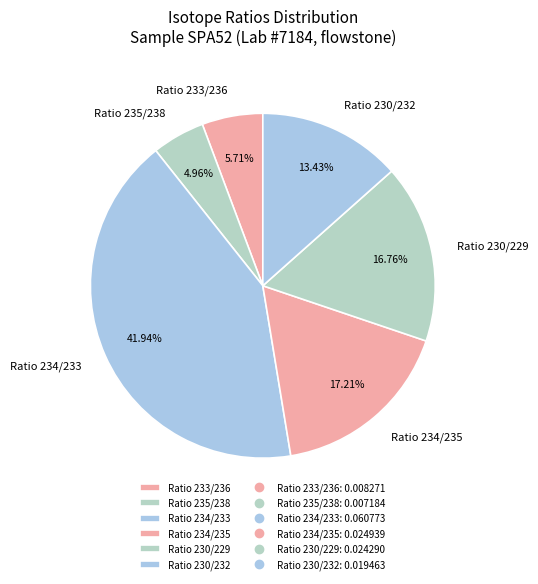

Combined, what portion of the pie is Ratio 230/232 and Ratio 234/233?

55.4%